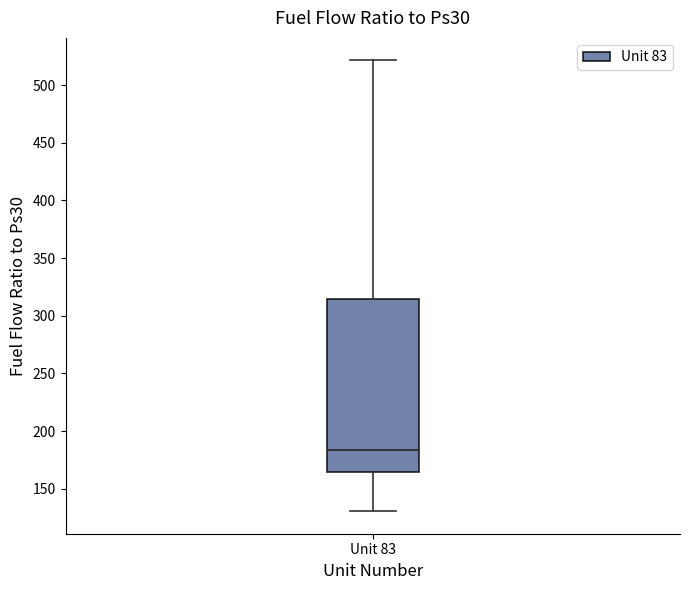

Read this box plot against the y-axis: the position of the median line, the range covered by the box, and the ends of both whiskers. The values are not printed on the chart, so give them approximately, as read against the axis.

median 185, box 165 to 315, whiskers 130 to 520